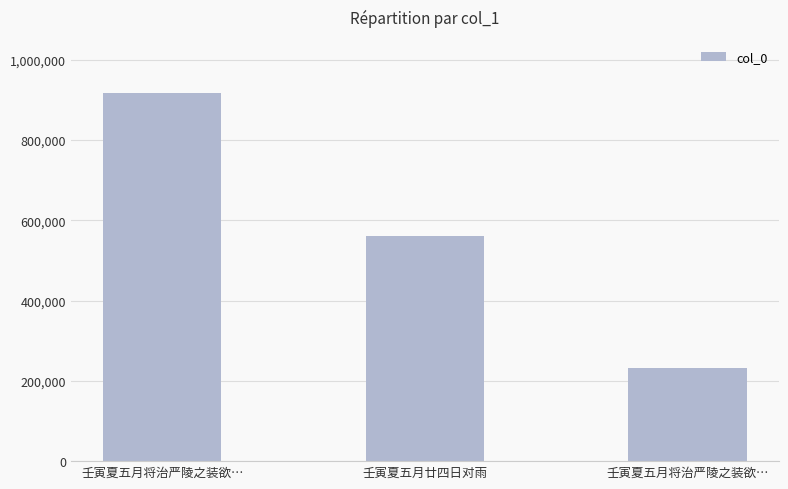

What is the smallest value displayed?

232086